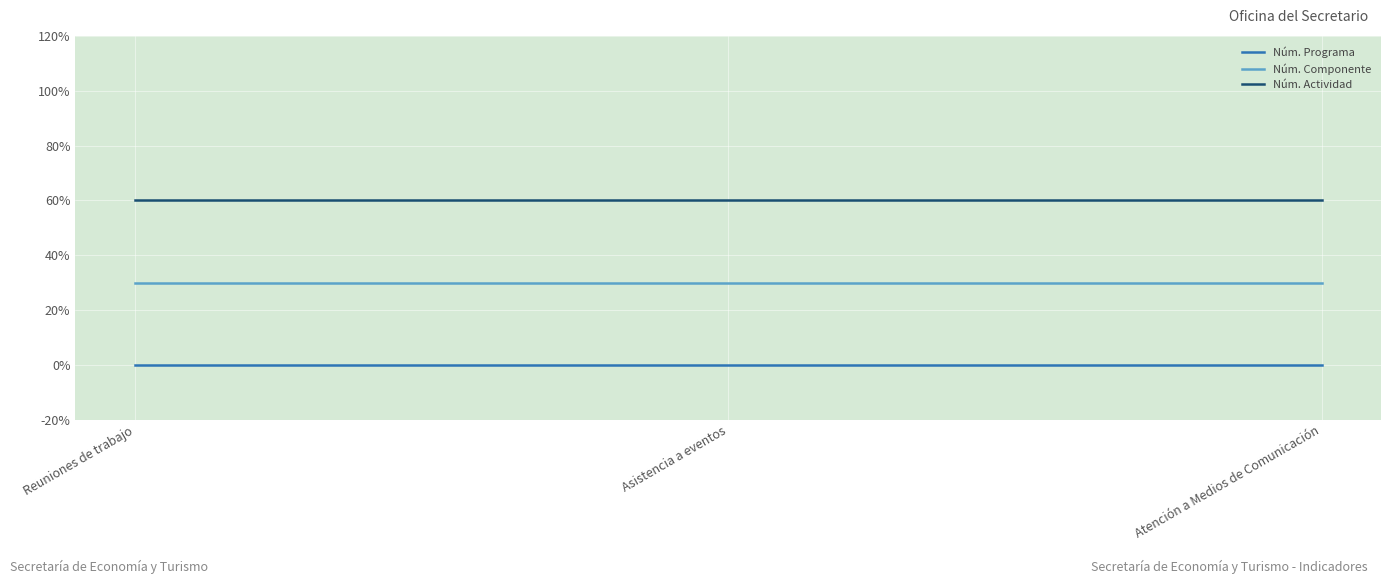

Does the chart have visible grid lines?

Yes